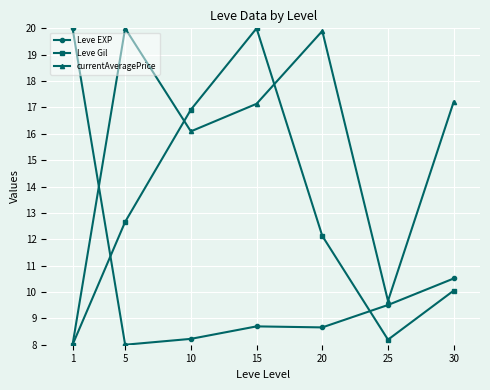

How many data points does each series have?

7